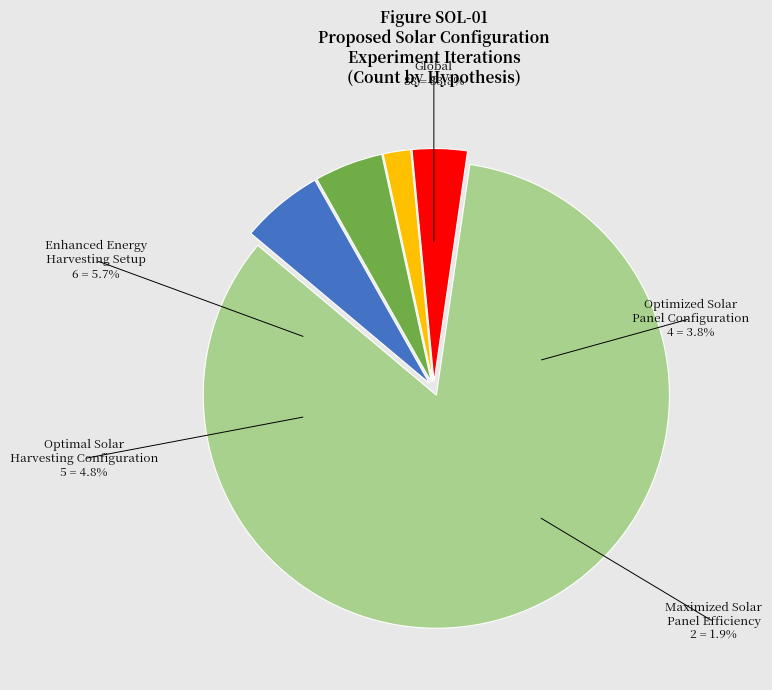

What percentage is the Enhanced Energy Harvesting Setup slice, to the nearest percent?

6%